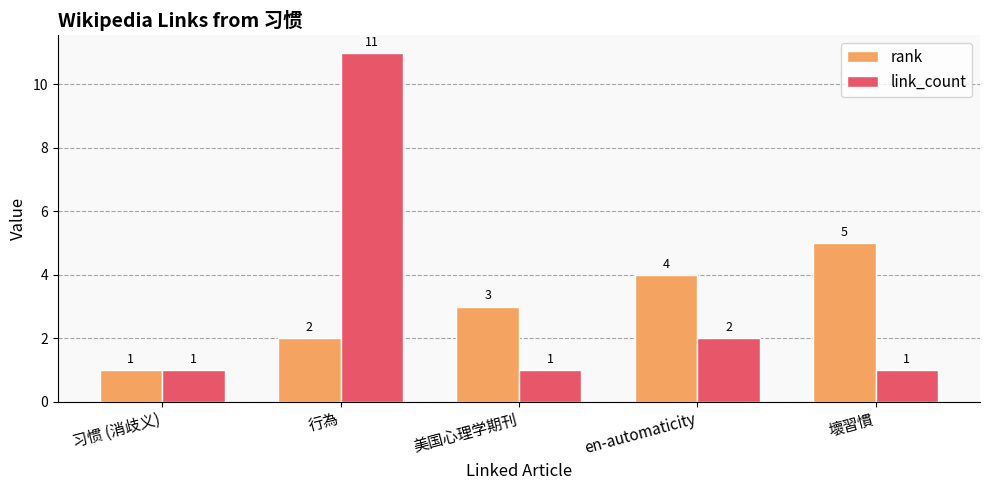

The rank series shows 2 at 行為. True or false?

True